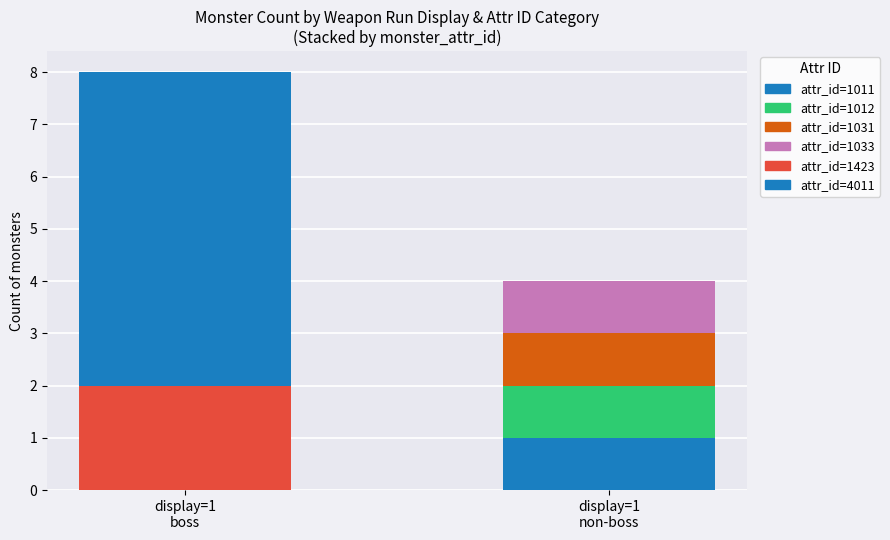

Does the chart contain stacked bars?

Yes